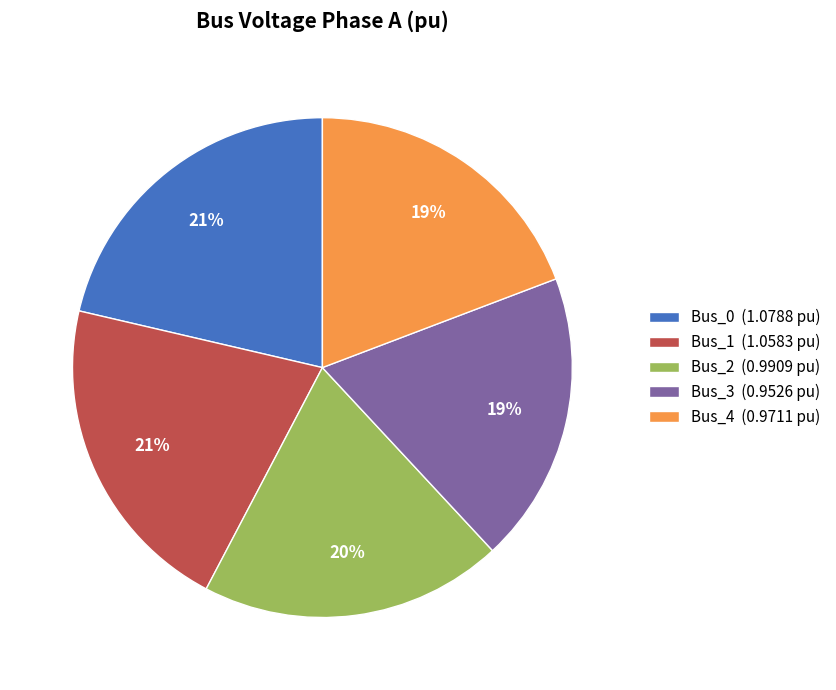

To the nearest percent, what is the combined percentage of Bus_2 (0.9909 pu) and Bus_4 (0.9711 pu)?

39%